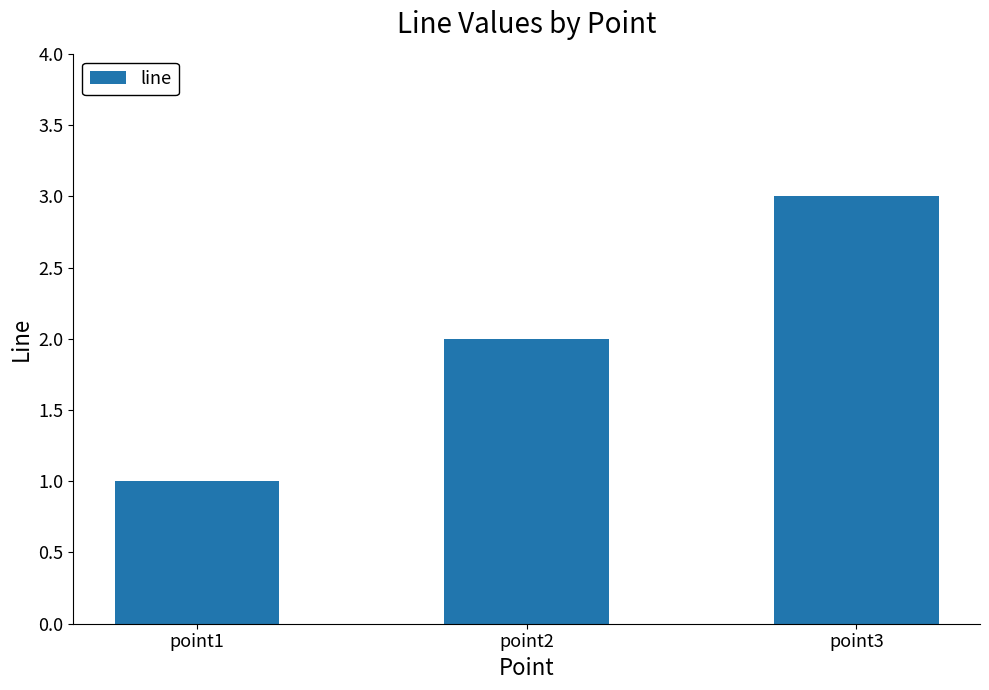

What is the sum of all values?

6